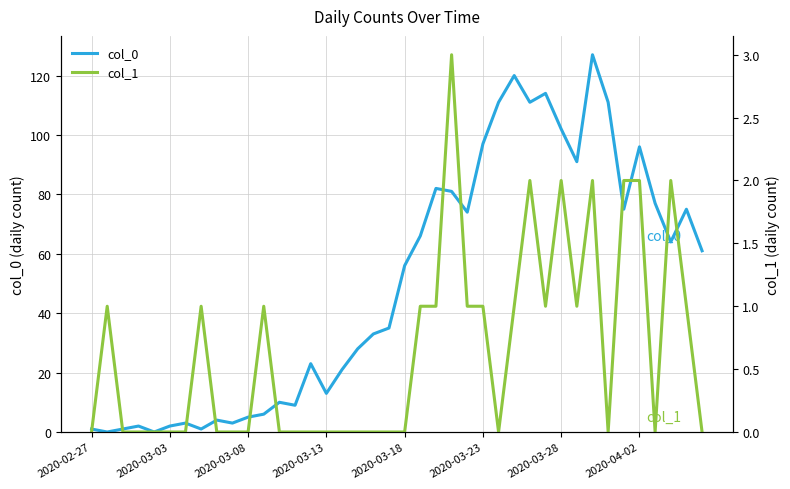

Does the chart display data point markers on the line(s)?

No